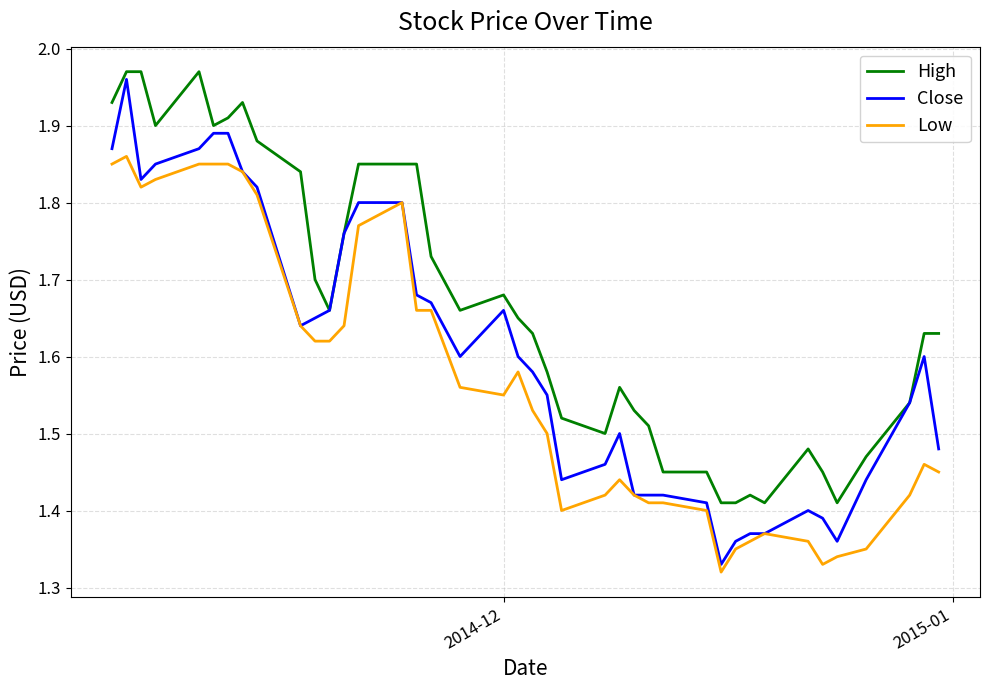

Which series has the largest total across all categories?

High